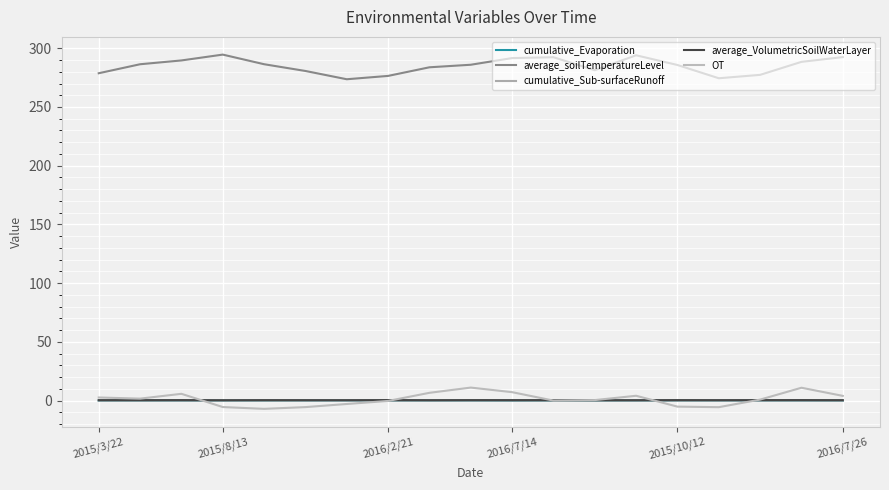

True or false: cumulative_Sub-surfaceRunoff and average_VolumetricSoilWaterLayer intersect in this chart.

False